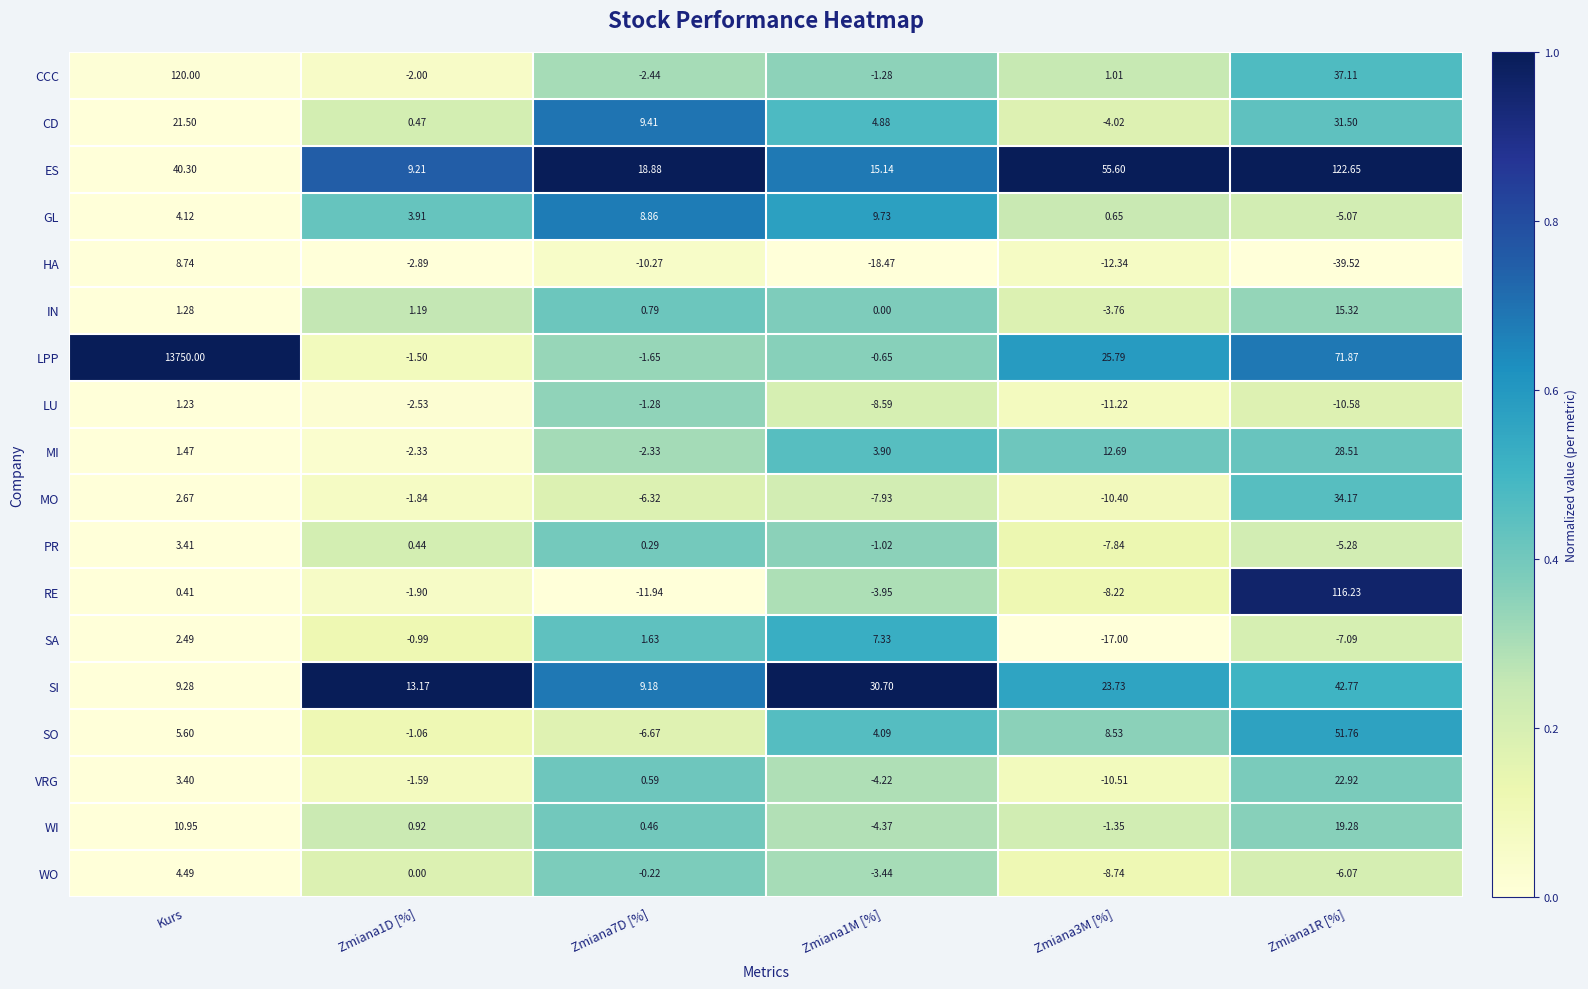

List the series in order of their peak value, lowest first.

LU, PR, WO, SA, HA, GL, IN, WI, VRG, MI, CD, MO, SI, SO, RE, CCC, ES, LPP